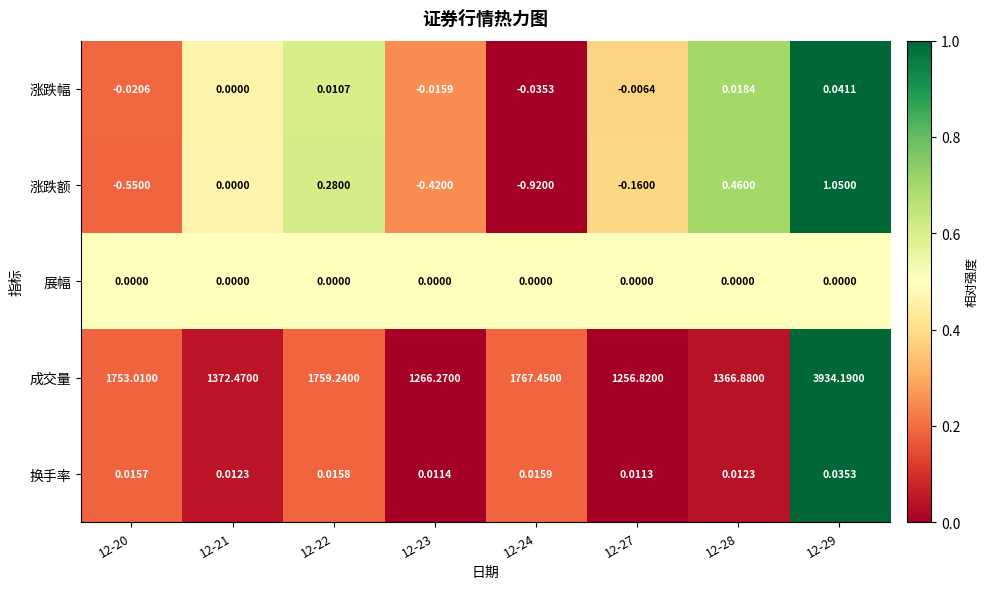

Which series has the largest range (max minus min)?

成交量